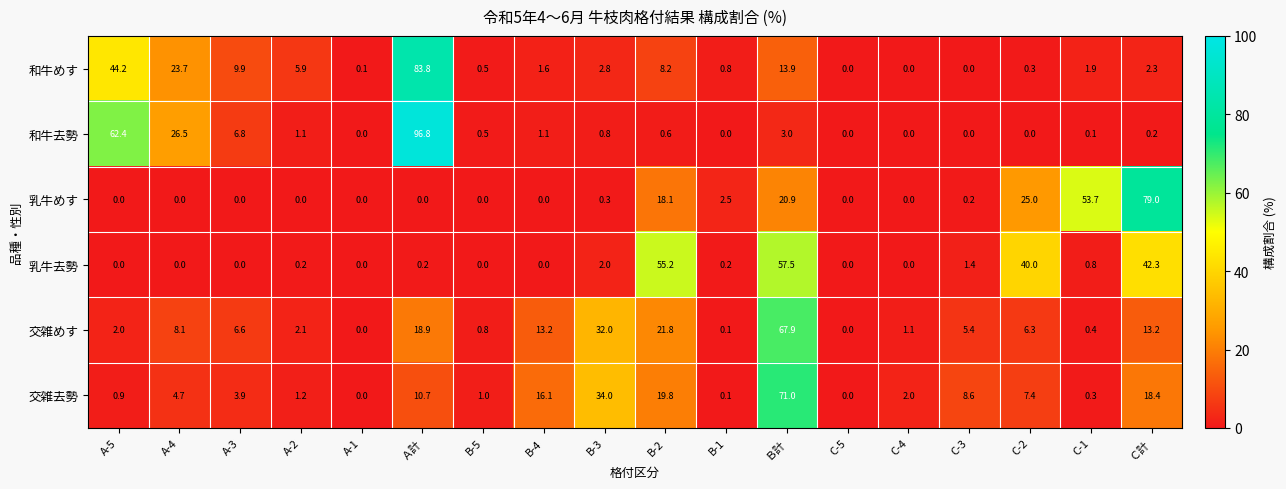

What is the total value across all series at B-5?

2.8